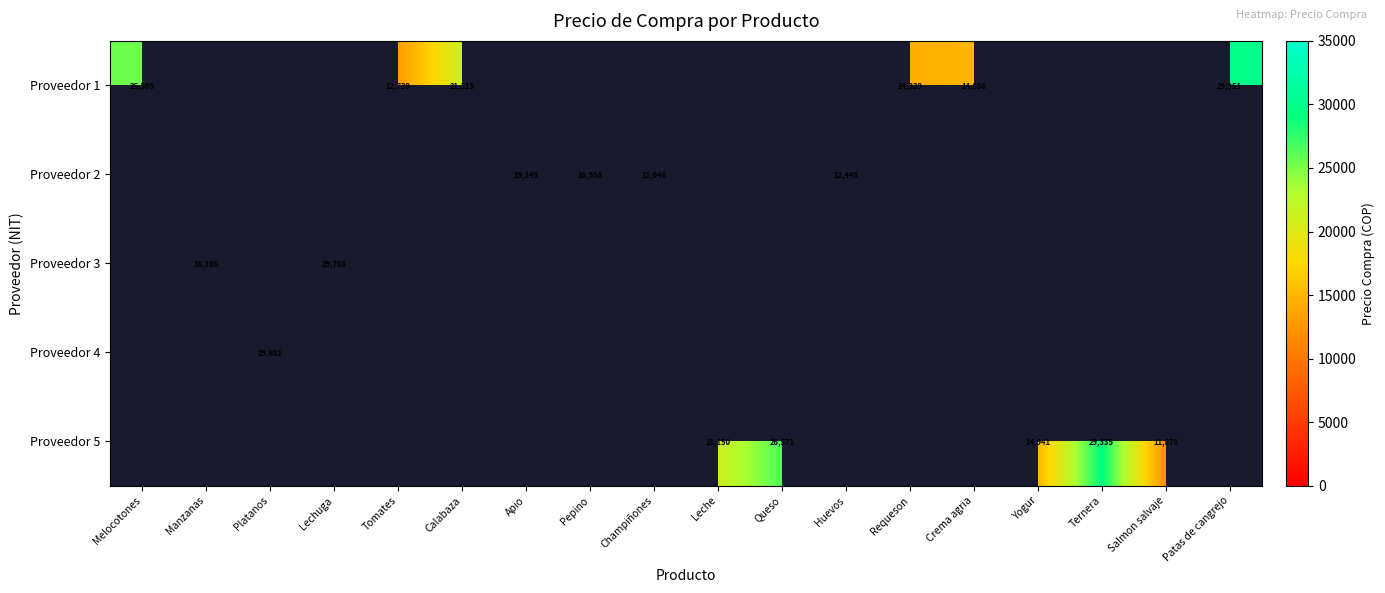

The Proveedor 2 series shows 10958 at Pepino. True or false?

True